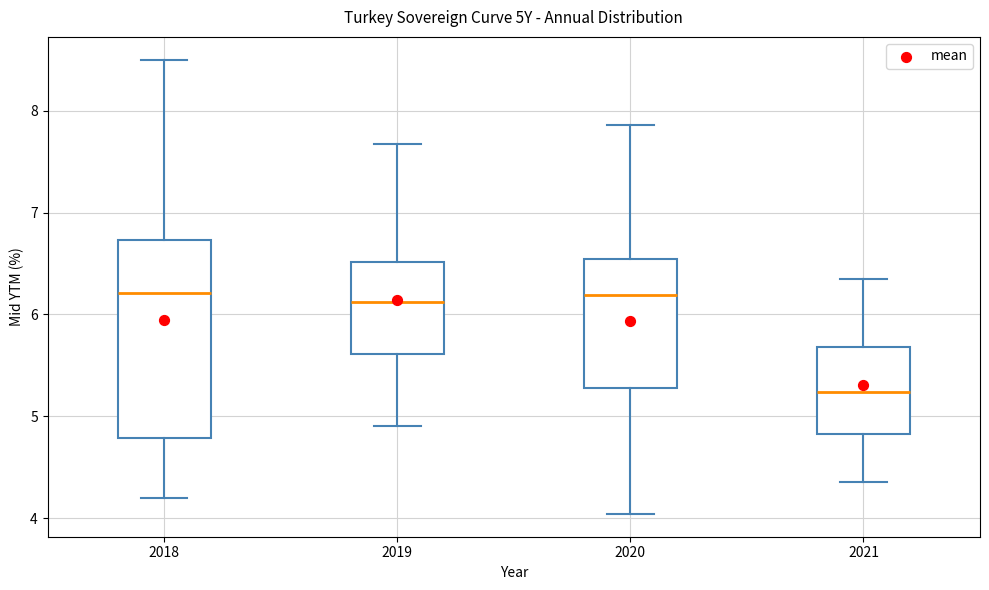

Reading left to right, read every box against the y-axis: the position of its median line, the range the box covers, and the ends of its whiskers. The values are not printed on the chart, so give them approximately, as read against the axis.

2018: median 6.2, box 4.8 to 6.7, whiskers 4.2 to 8.5
2019: median 6.1, box 5.6 to 6.5, whiskers 4.9 to 7.7
2020: median 6.2, box 5.3 to 6.5, whiskers 4.0 to 7.9
2021: median 5.2, box 4.8 to 5.7, whiskers 4.4 to 6.4